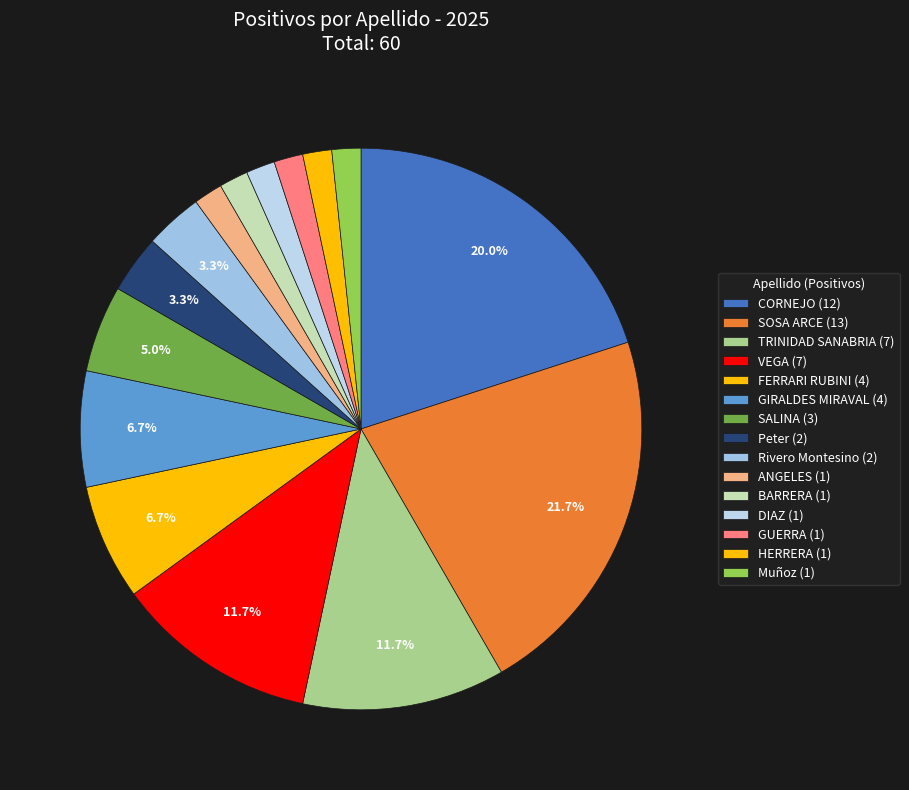

What portion of the pie excludes Peter?

96.7%